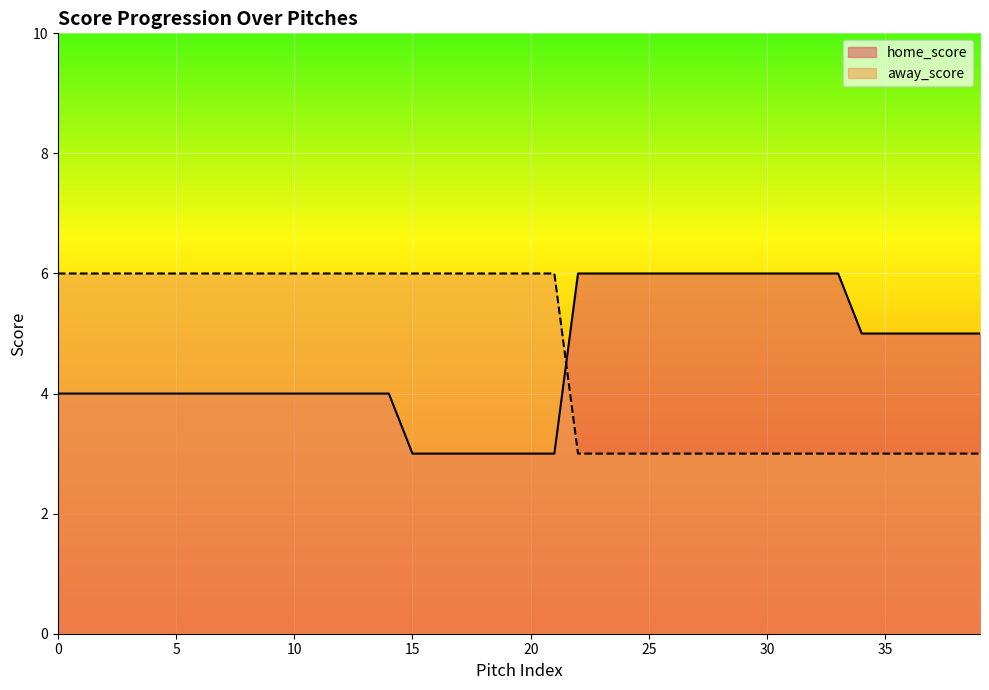

The value of away_score at 15 is 6. True or false?

True